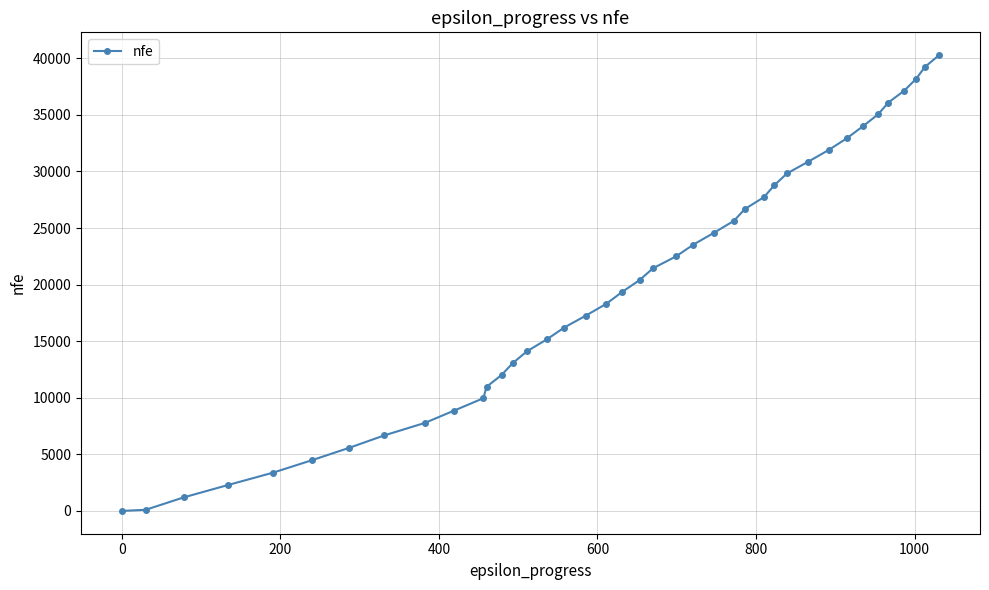

How many lines are shown in the chart?

1